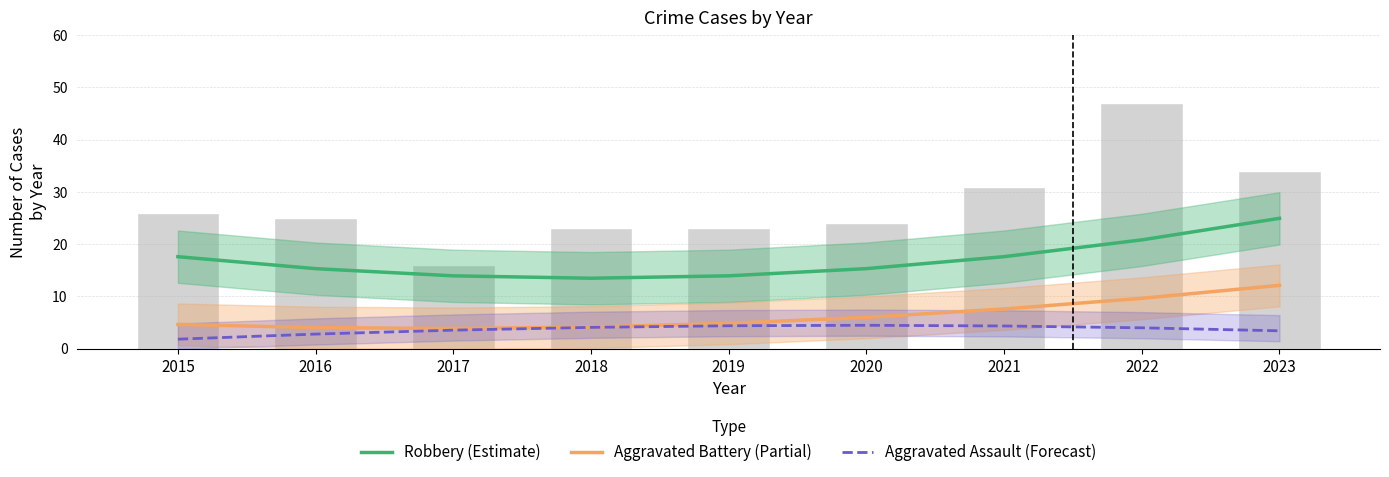

Reading left to right, transcribe all the data shown in this chart.

Robbery (Estimate): 2015=17.6	2016=15.3	2017=13.9	2018=13.5	2019=13.9	2020=15.3	2021=17.6	2022=20.8	2023=24.9
Aggravated Battery (Partial): 2015=4.7	2016=4.0	2017=3.9	2018=4.1	2019=4.9	2020=6.0	2021=7.6	2022=9.6	2023=12.1
Aggravated Assault (Forecast): 2015=1.8	2016=2.8	2017=3.6	2018=4.1	2019=4.4	2020=4.5	2021=4.4	2022=4.0	2023=3.4